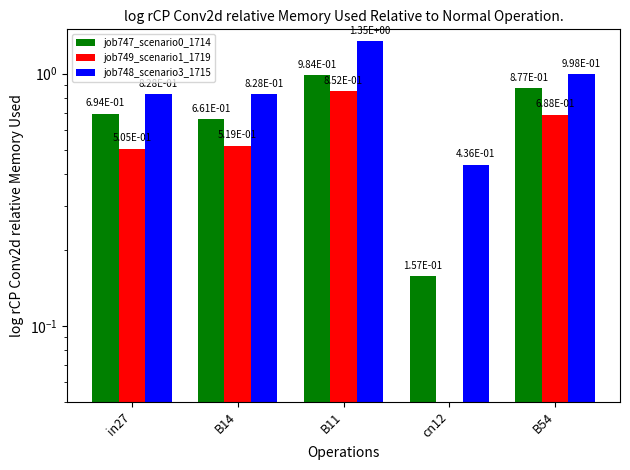

Reading left to right, transcribe all the data shown in this chart.

job747_scenario0_1714: in27=0.7	B14=0.7	B11=1.0	cn12=0.2	B54=0.9
job749_scenario1_1719: in27=0.5	B14=0.5	B11=0.9	cn12=0.0	B54=0.7
job748_scenario3_1715: in27=0.8	B14=0.8	B11=1.3	cn12=0.4	B54=1.0